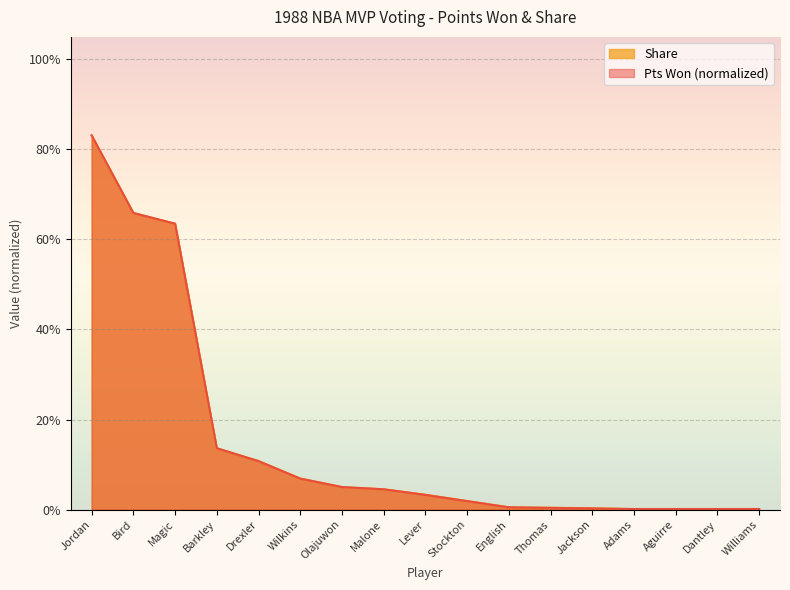

What is the greatest value displayed?

0.8